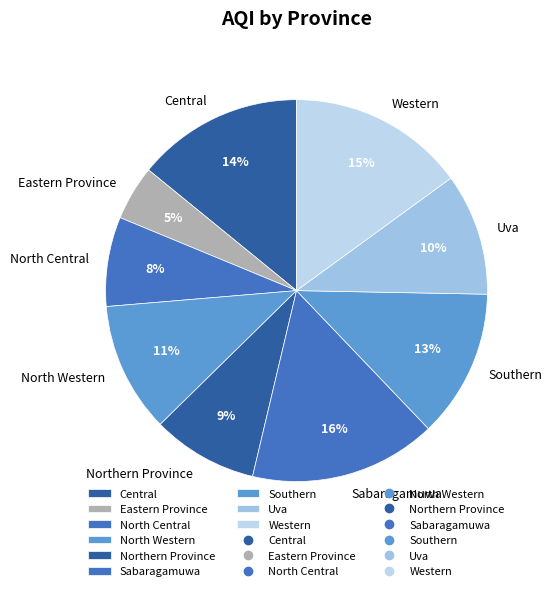

To the nearest percent, what is the difference between the Eastern Province and Western slice percentages?

10%